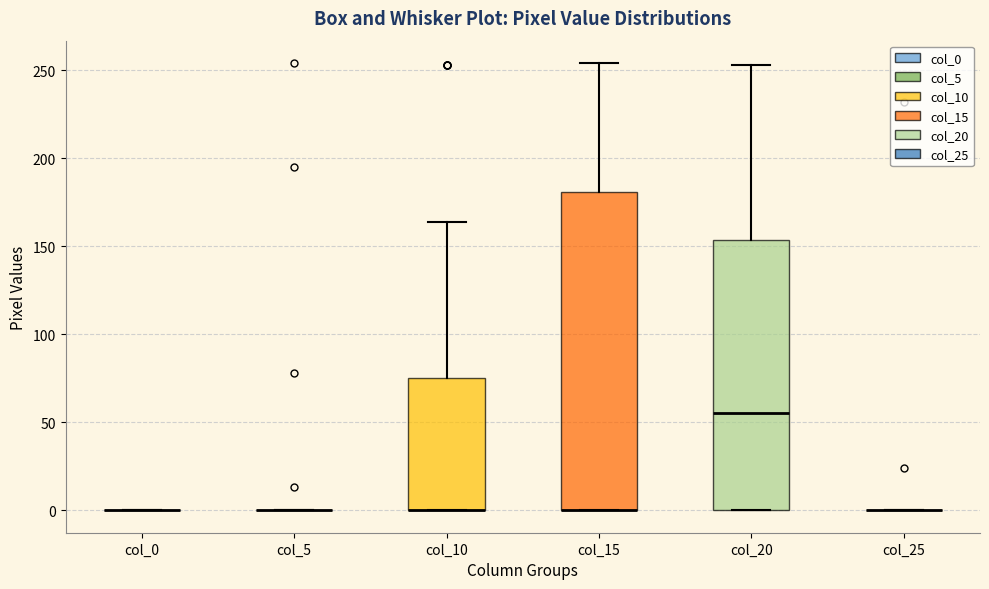

Reading left to right, transcribe this box plot: for each box, give where its median line is, the range the box spans, and where its two whiskers end, as read against the y-axis. The values are not printed on the chart, so give them approximately, as read against the axis.

col_0: box collapsed to a line at 0, whiskers 0 to 0
col_5: box collapsed to a line at 0, whiskers 0 to 0
col_10: median 0 (drawn on the box's lower edge), box 0 to 75, whiskers 0 to 165
col_15: median 0 (drawn on the box's lower edge), box 0 to 180, whiskers 0 to 255
col_20: median 55, box 0 to 155, whiskers 0 to 255
col_25: box collapsed to a line at 0, whiskers 0 to 0